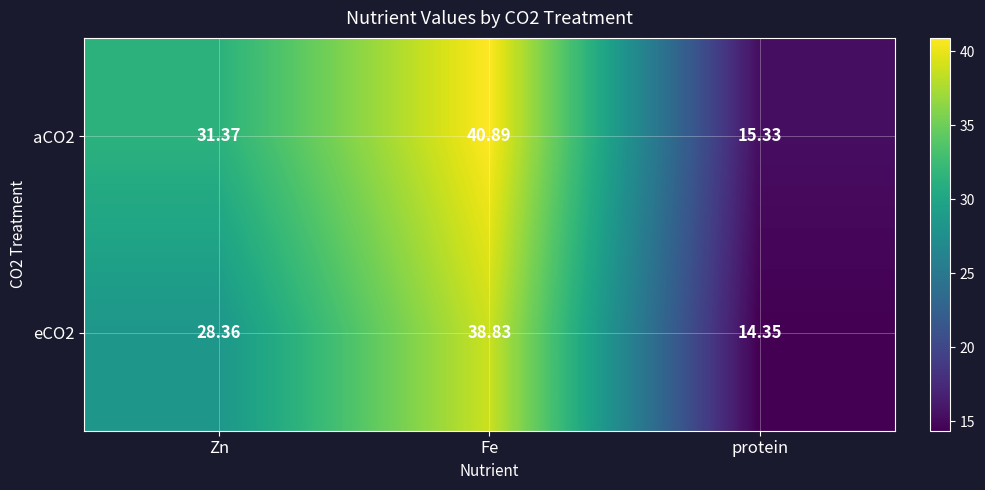

Rank the series by their maximum value, from highest to lowest.

aCO2, eCO2